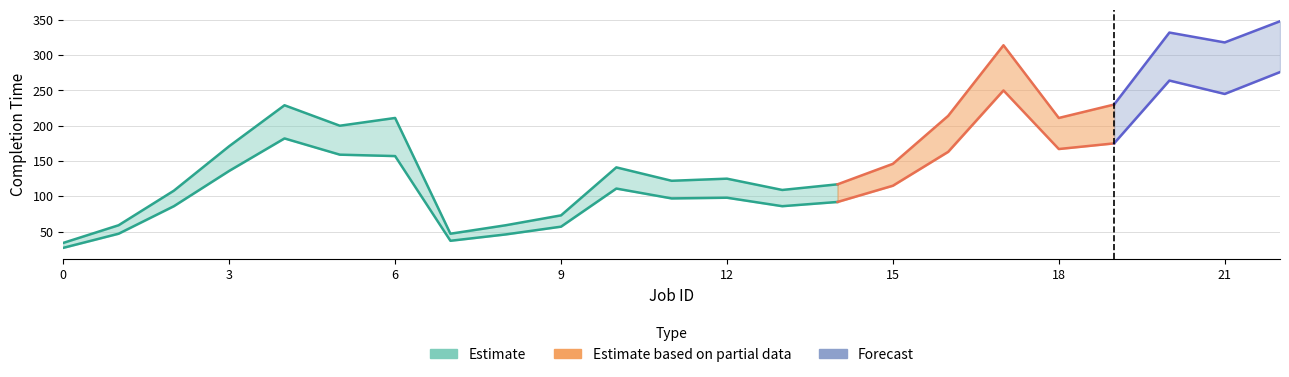

True or false: WCRT and BCCT intersect in this chart.

False